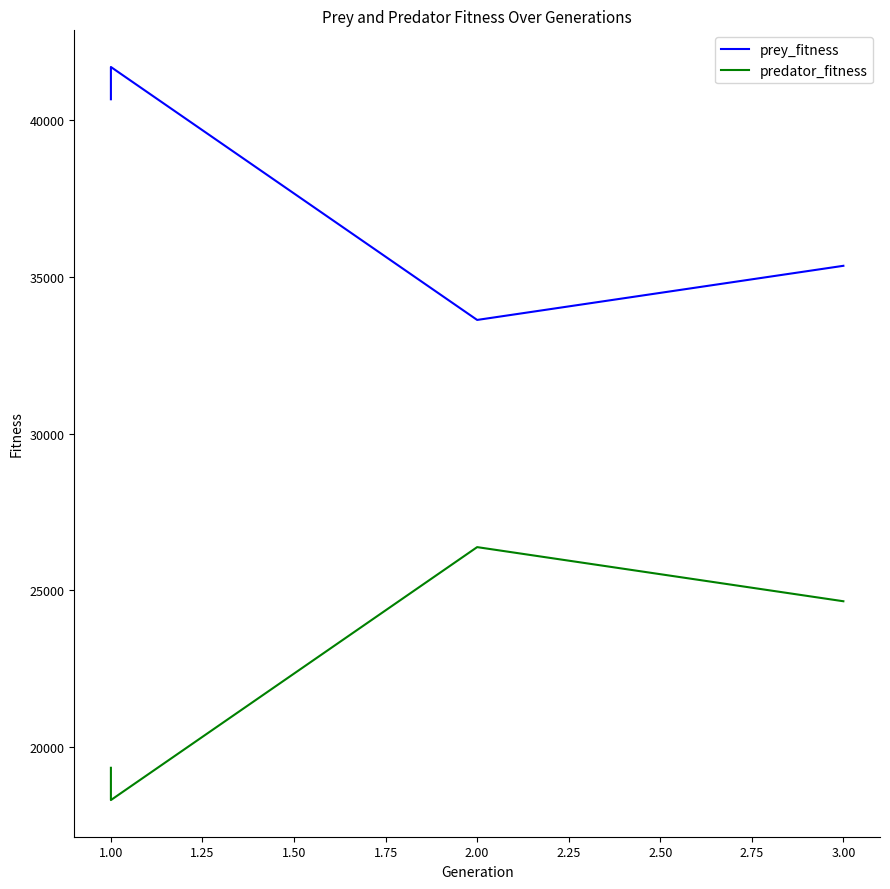

True or false: prey_fitness and predator_fitness cross at least once.

False